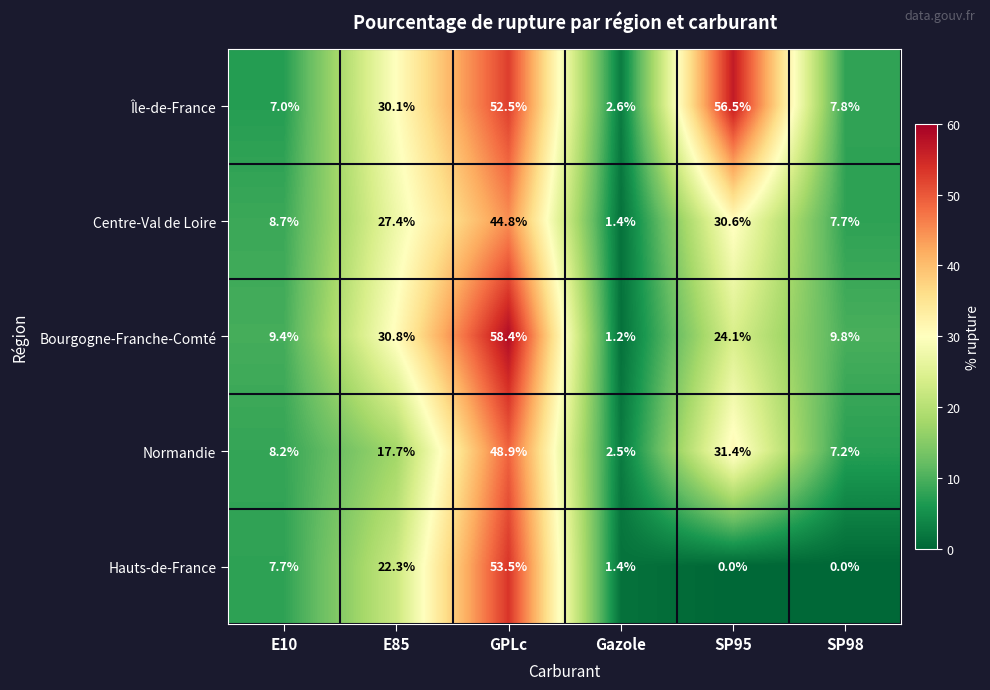

At how many categories does at least one series exceed 27?

3